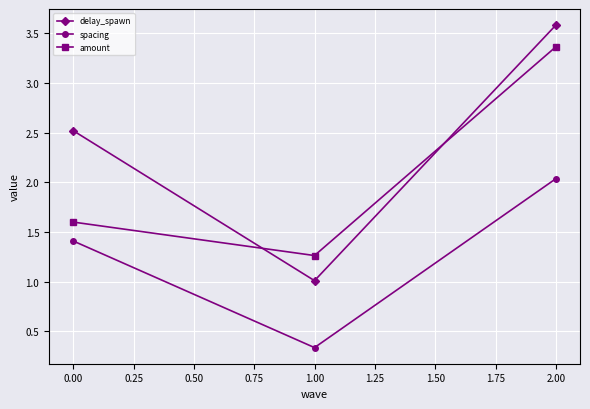

What is the difference between the highest and lowest values at 2.00?

1.5